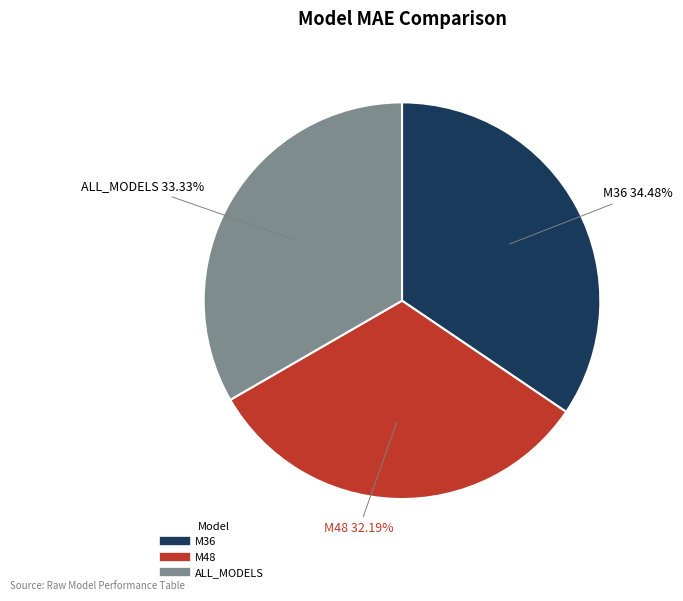

What percentage is the M48 slice, to the nearest percent?

32%